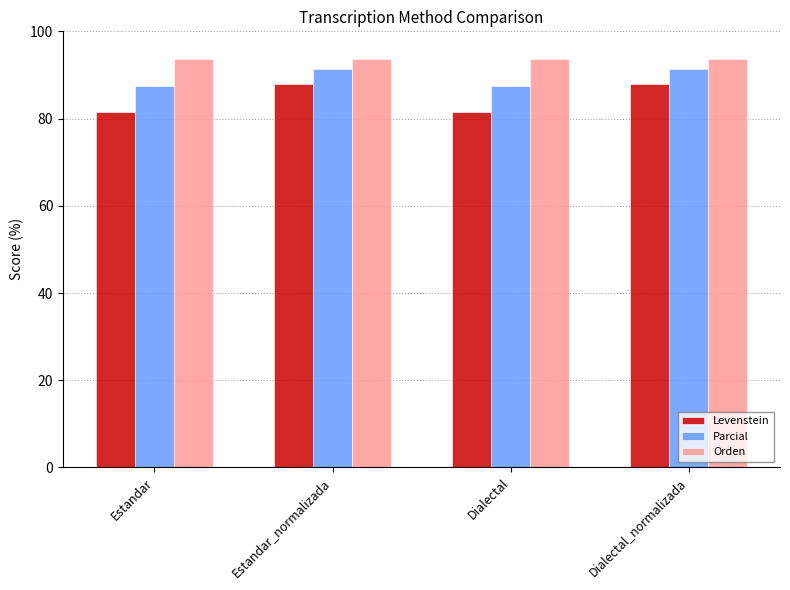

Reading right to left, extract all data points from this chart.

Levenstein: 88.0	81.5	88.0	81.5
Parcial: 91.3	87.5	91.3	87.5
Orden: 93.6	93.6	93.6	93.6